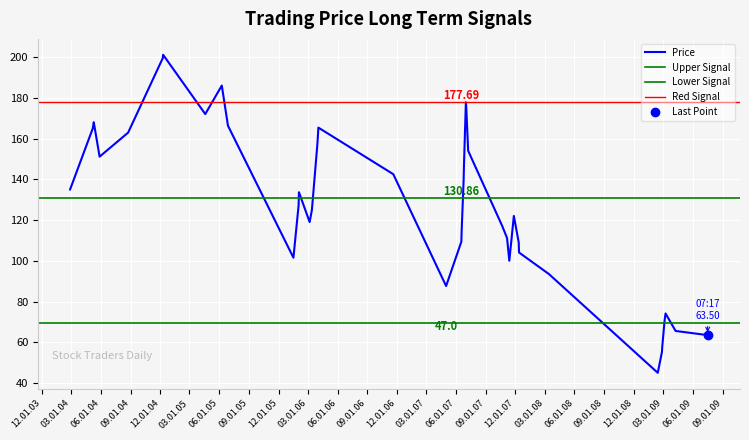

What is the minimum value for Price?

45.0